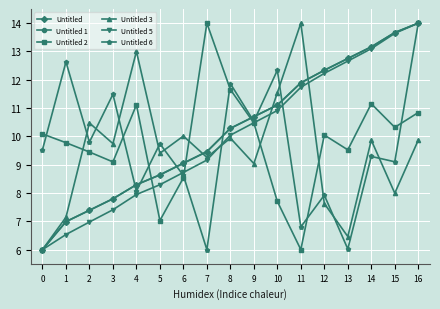

Is this an area chart (filled region under the line)?

No